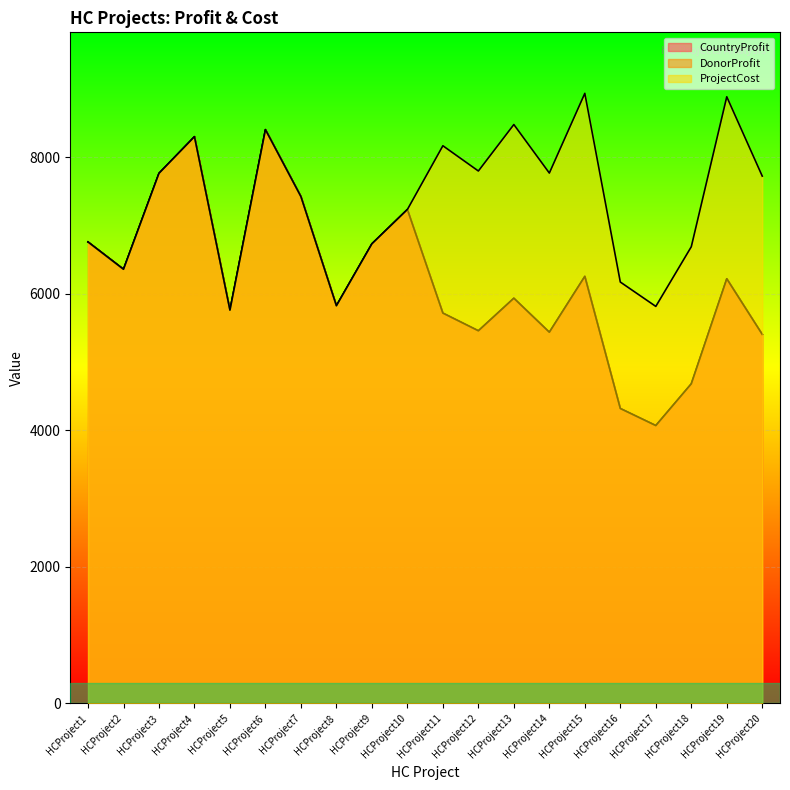

True or false: ProjectCost and CountryProfit intersect in this chart.

False